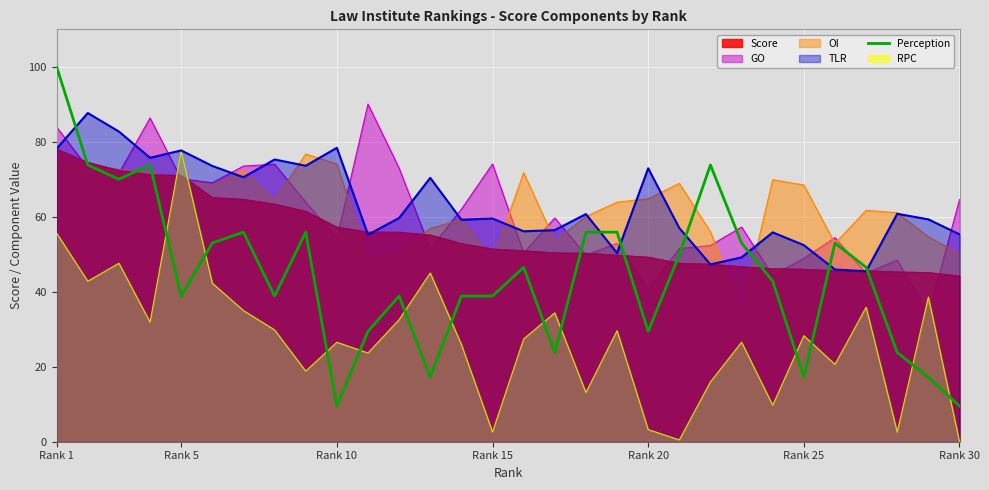

At which label does Score reach its peak?

Rank 1